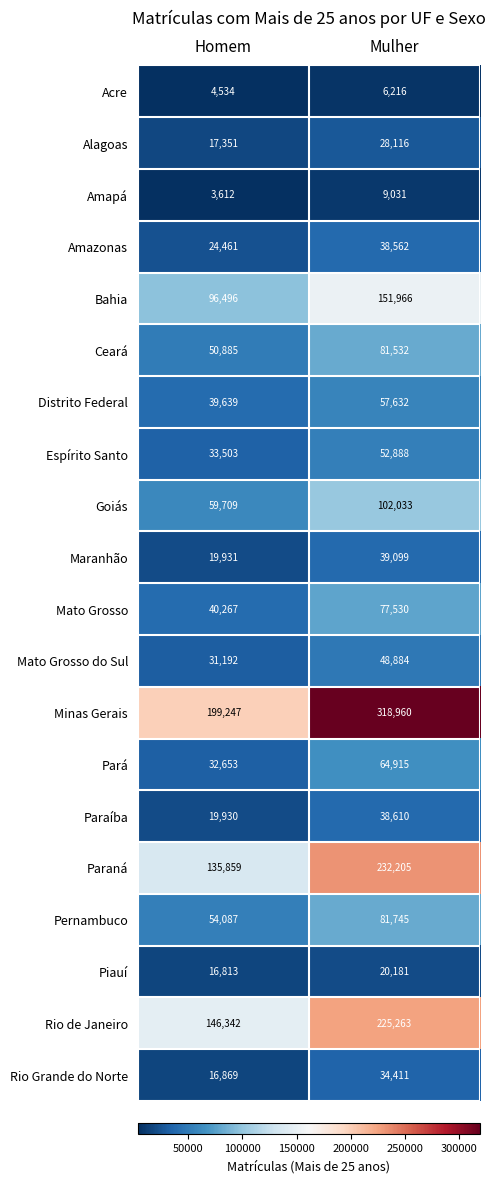

What is the approximate value of Acre at Mulher, to the nearest 50?

6200